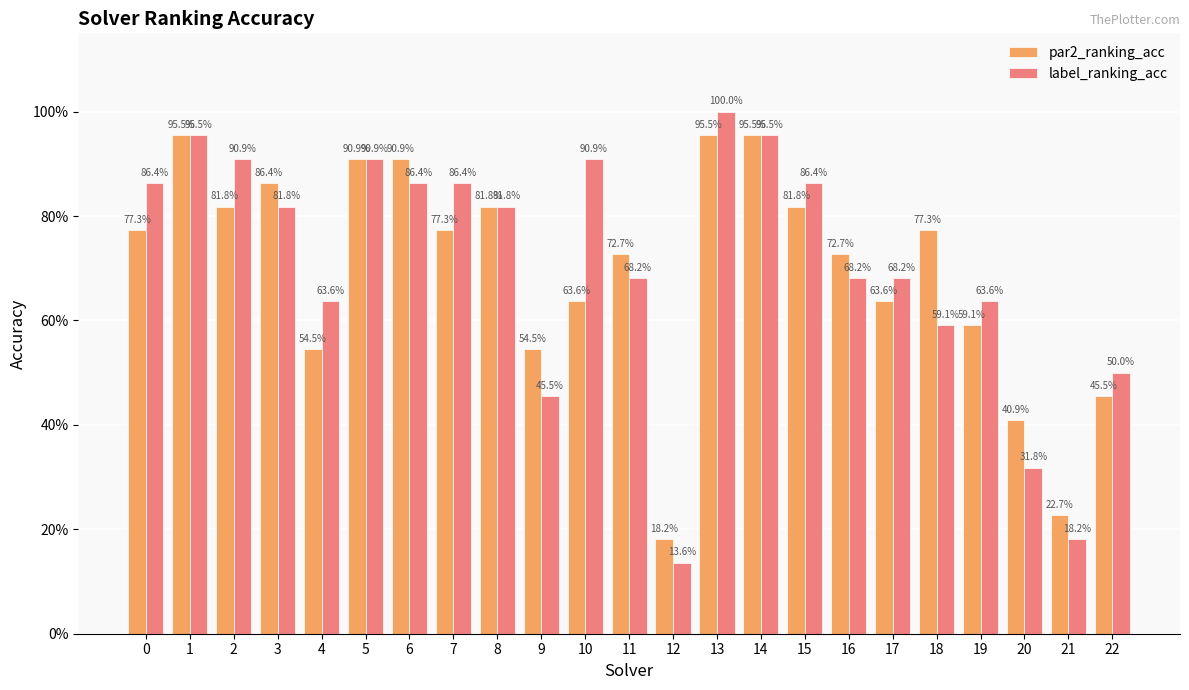

Are the bars grouped side by side (vs. stacked)?

Yes